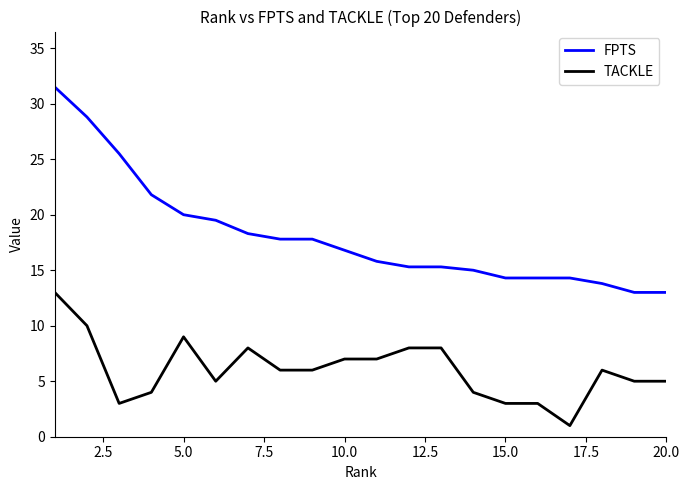

What is the maximum value shown in the chart?

31.5